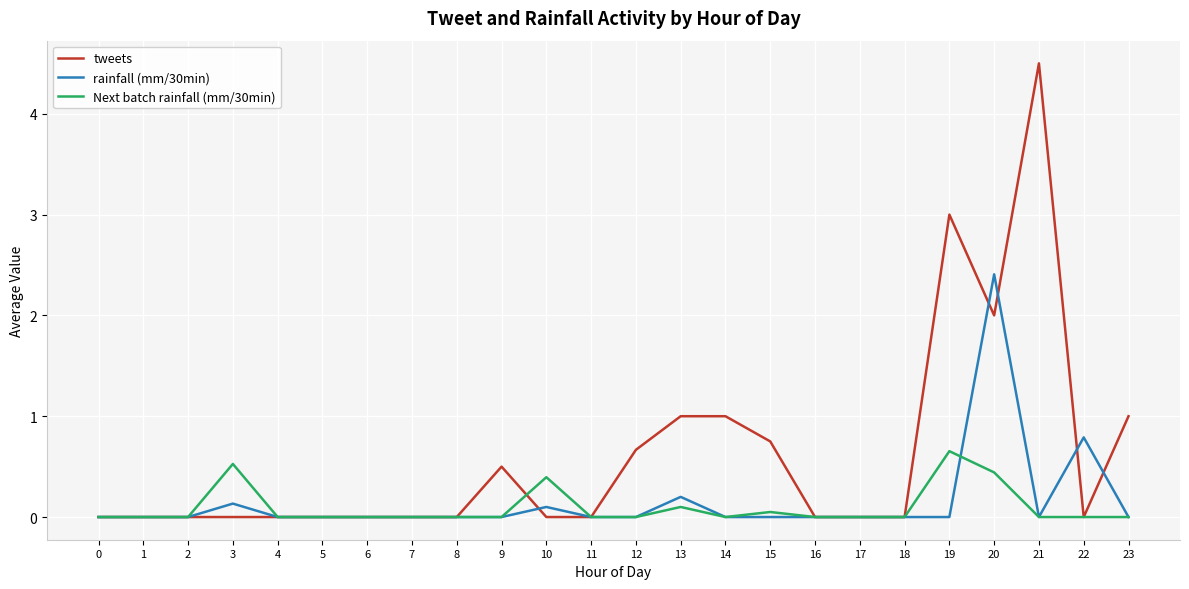

What is the spread (max minus min) of values at 19?

3.0